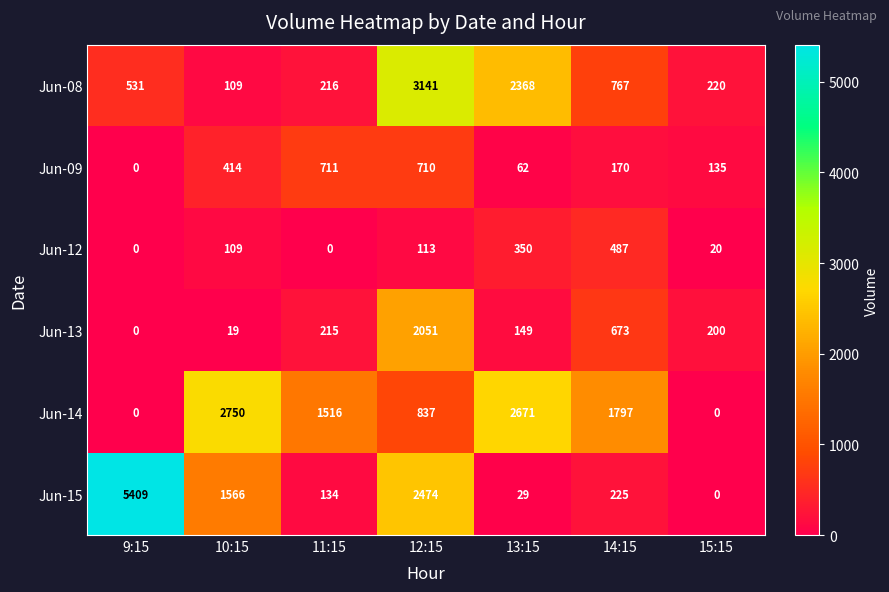

At which category is the sum across all series the highest?

12:15